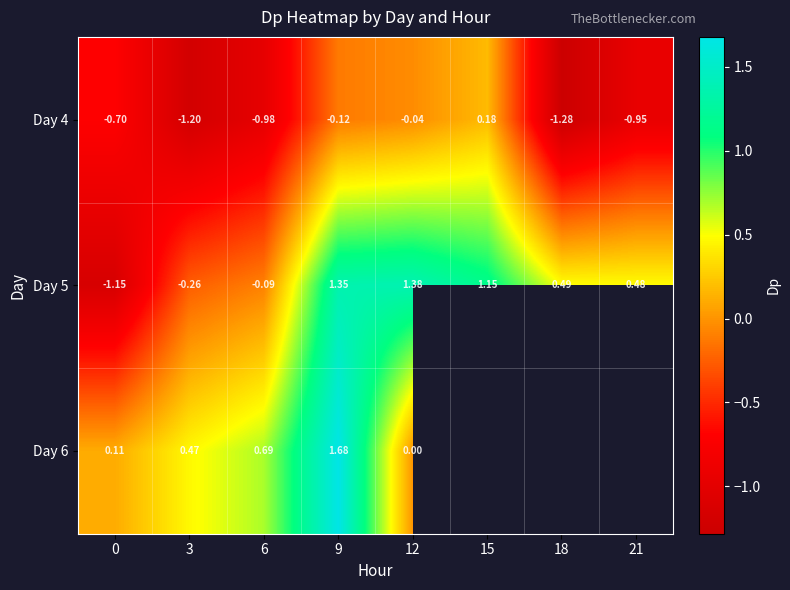

Is the value of Day 5 at 18 greater than the value of Day 4 at 6?

Yes